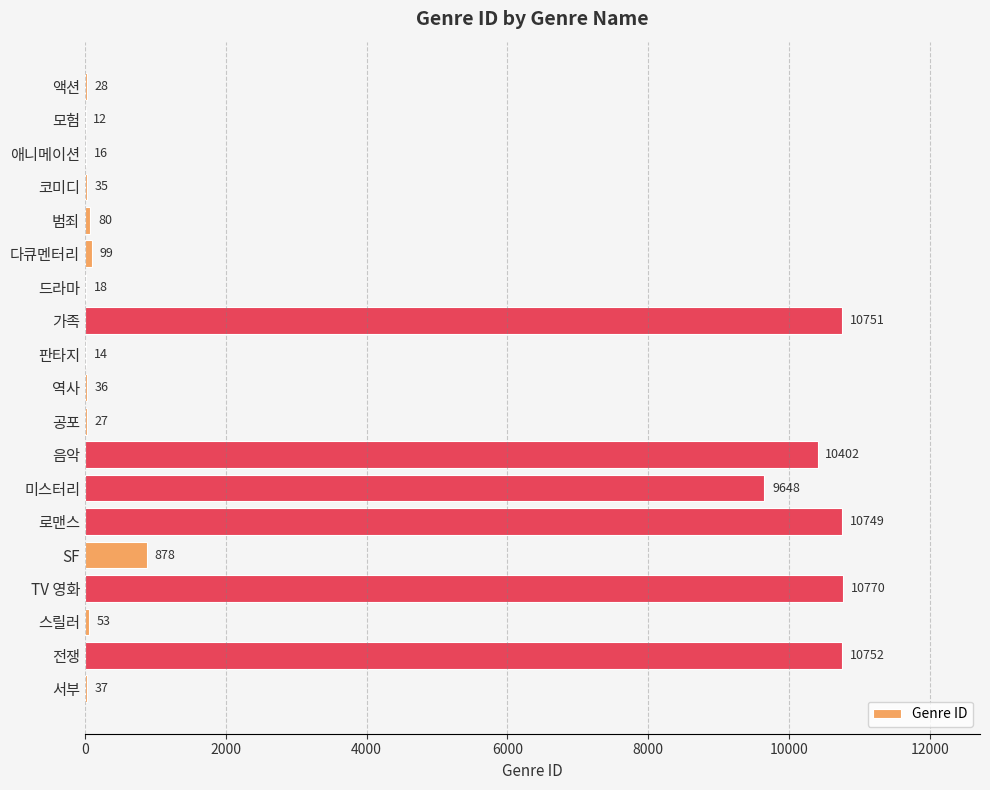

What is the sum of the values at 드라마 and TV 영화?

10788